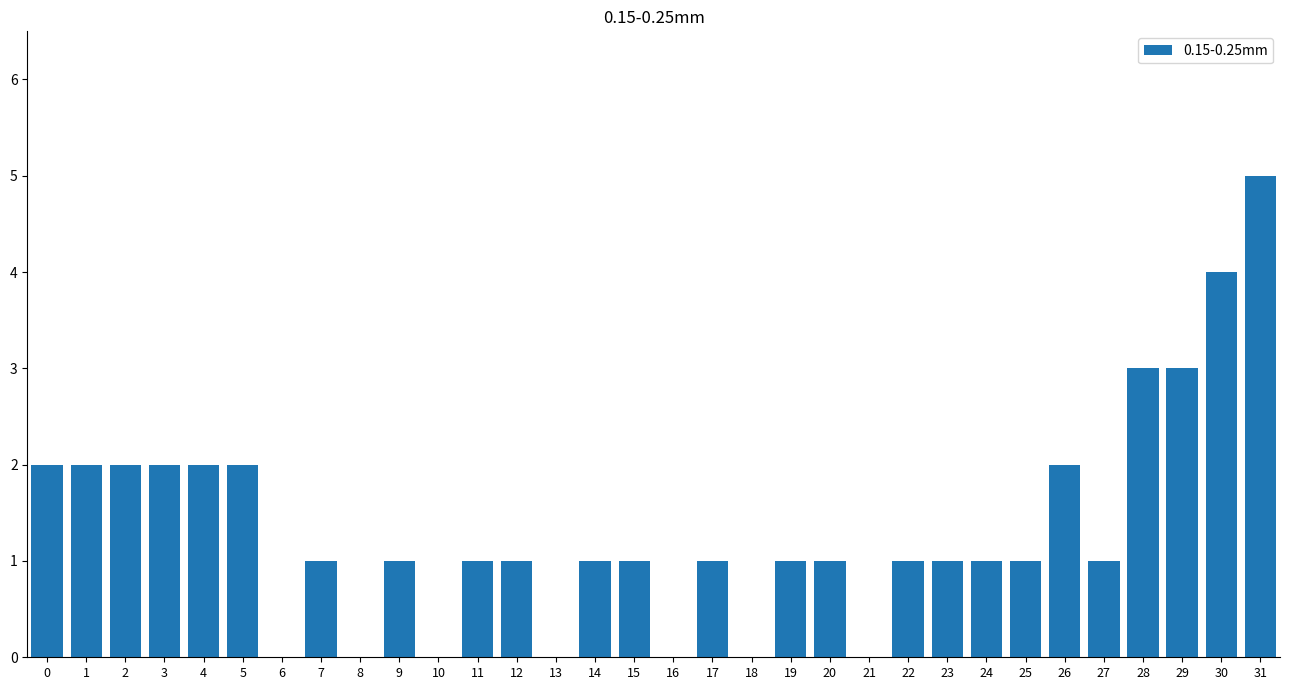

What is the ratio of the value at 12 to the value at 19?

1.0